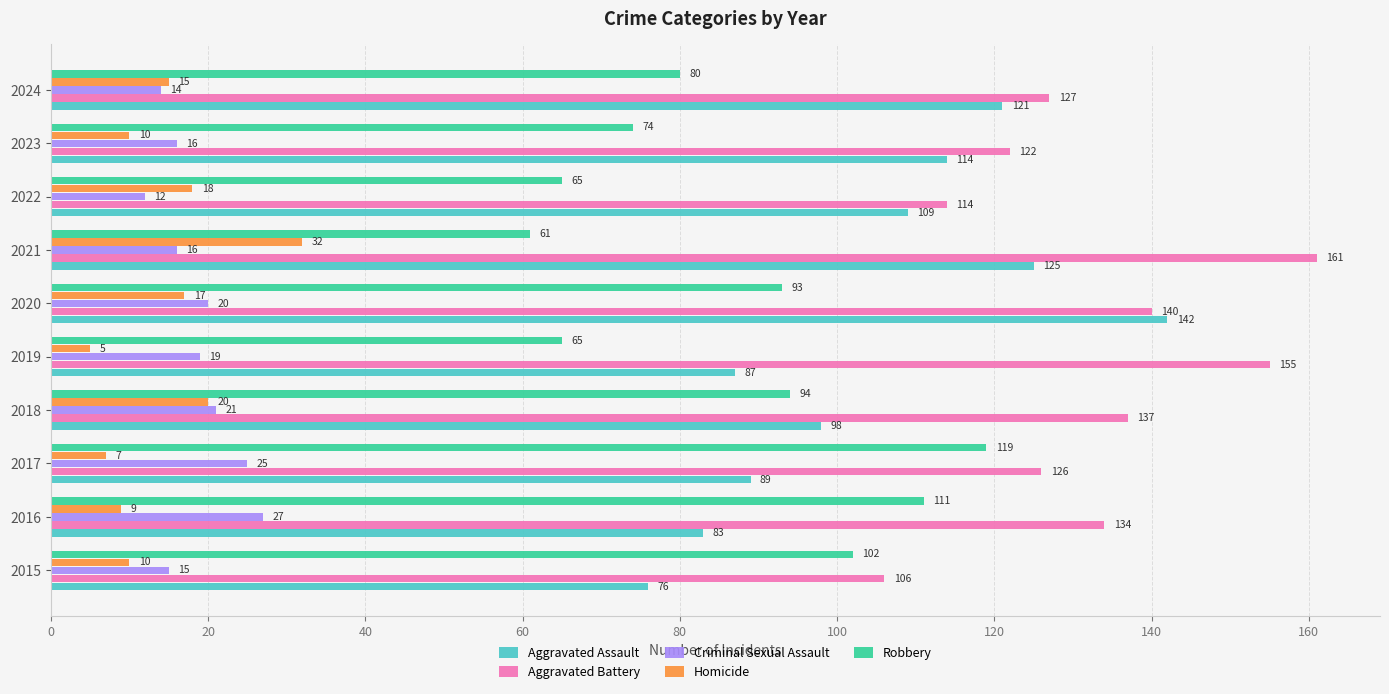

What is the difference between the maximum and minimum values in the Homicide series?

27